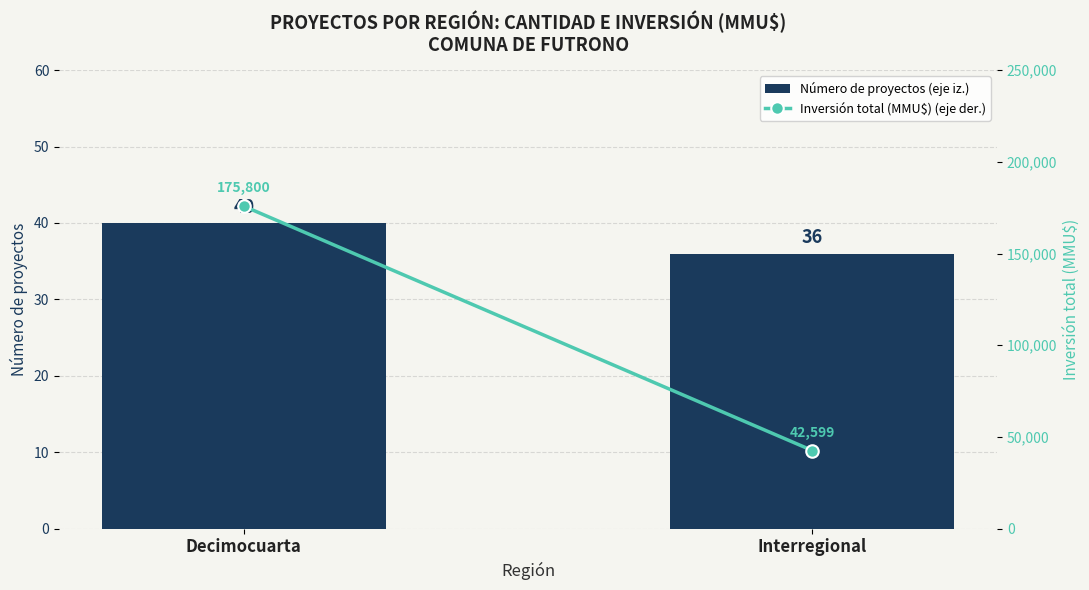

What is the sum of the Número de proyectos (eje iz.) values at Interregional and Decimocuarta?

76